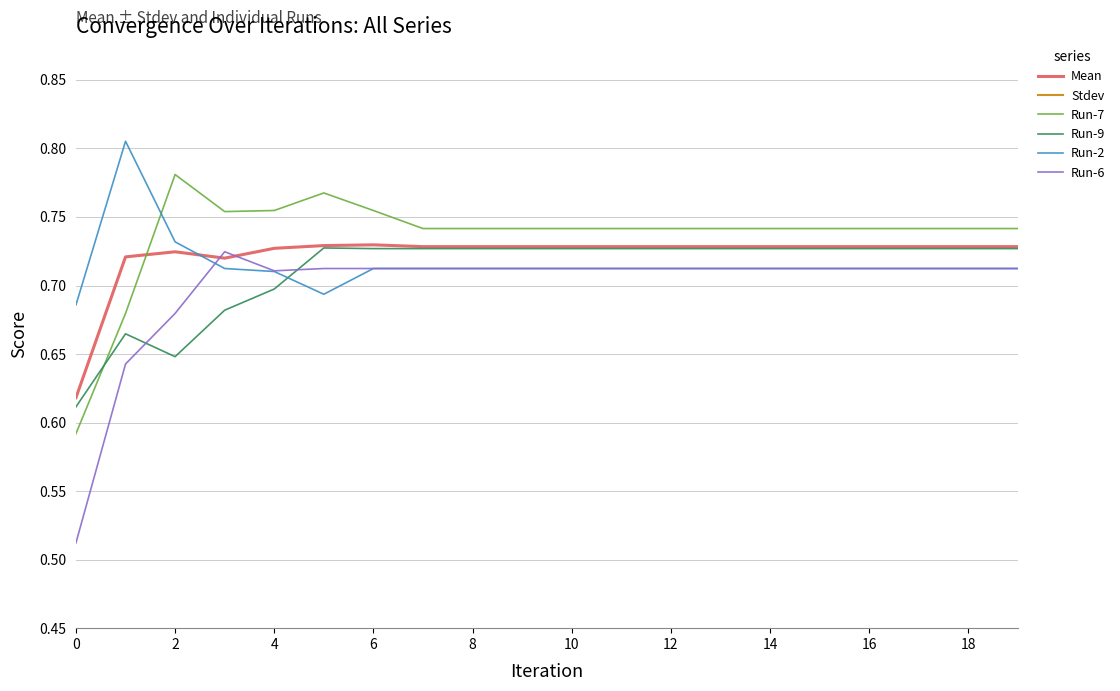

At how many categories does at least one series exceed 0?

20